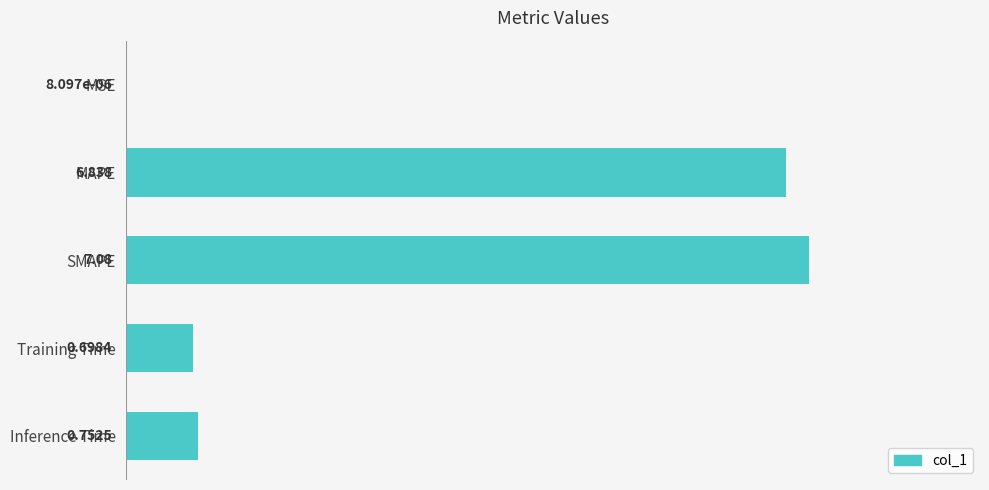

At which category does the chart reach its peak across all series?

SMAPE